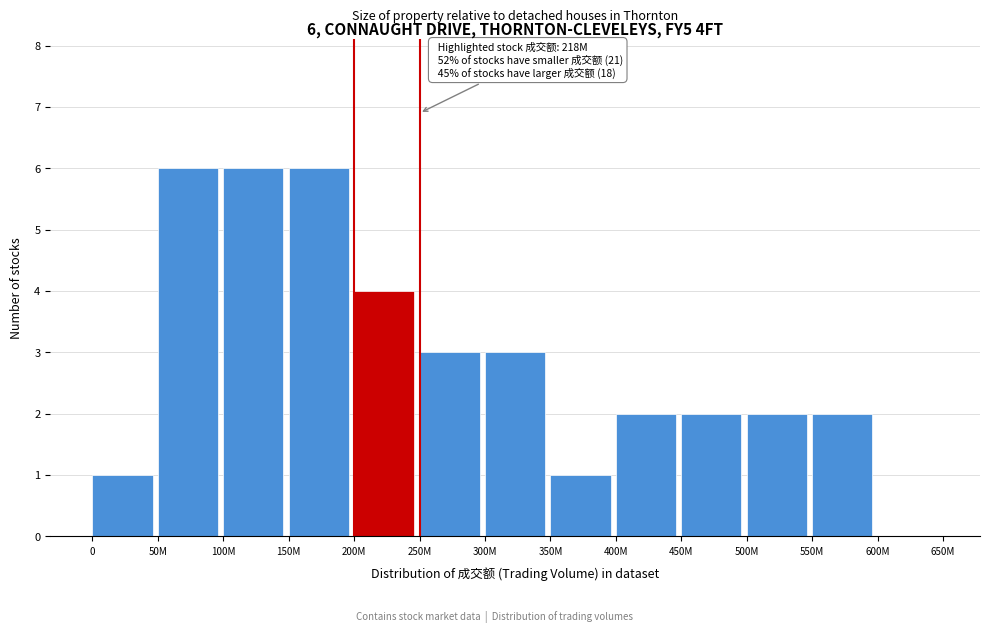

Reading right to left, what are all the values shown in this chart?

600M=0	550M=2	500M=2	450M=2	400M=2	350M=1	300M=3	250M=3	200M=4	150M=6	100M=6	50M=6	0=1